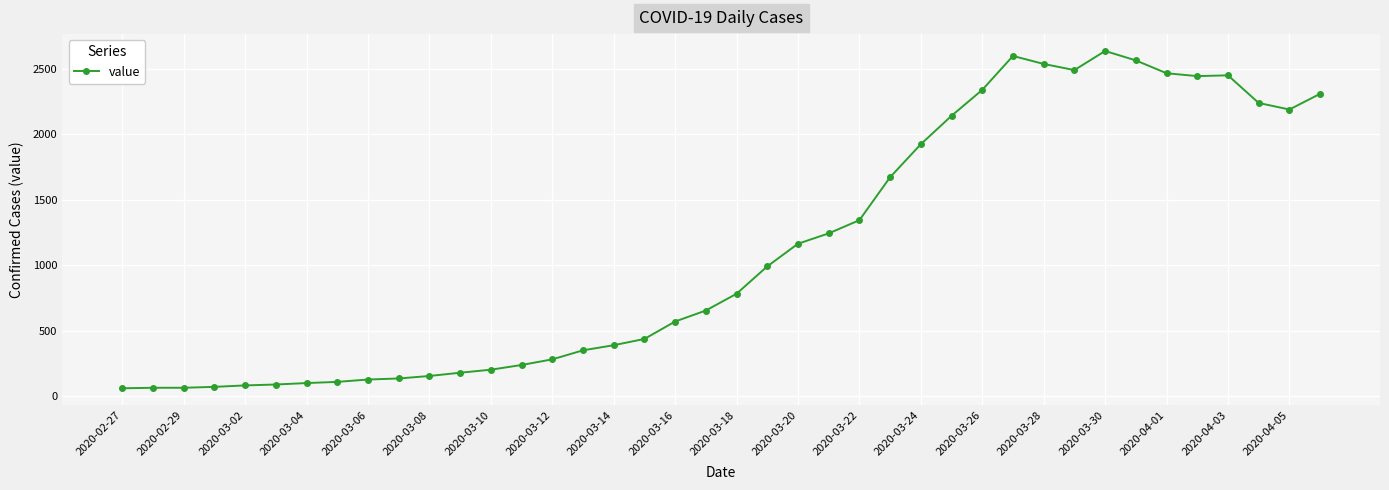

What is the difference between the maximum and second lowest values?

2572